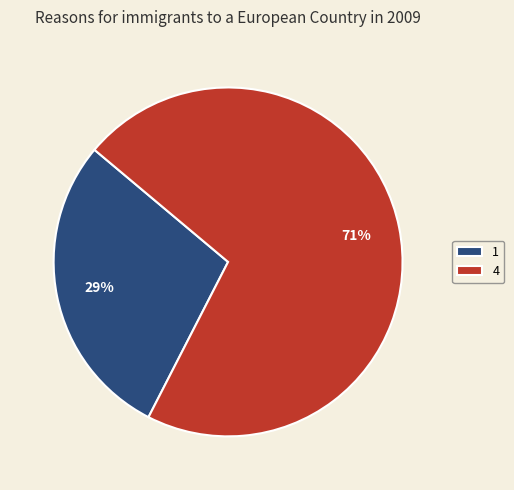

Approximately how many times larger is the value at 1 compared to 4?

0.4